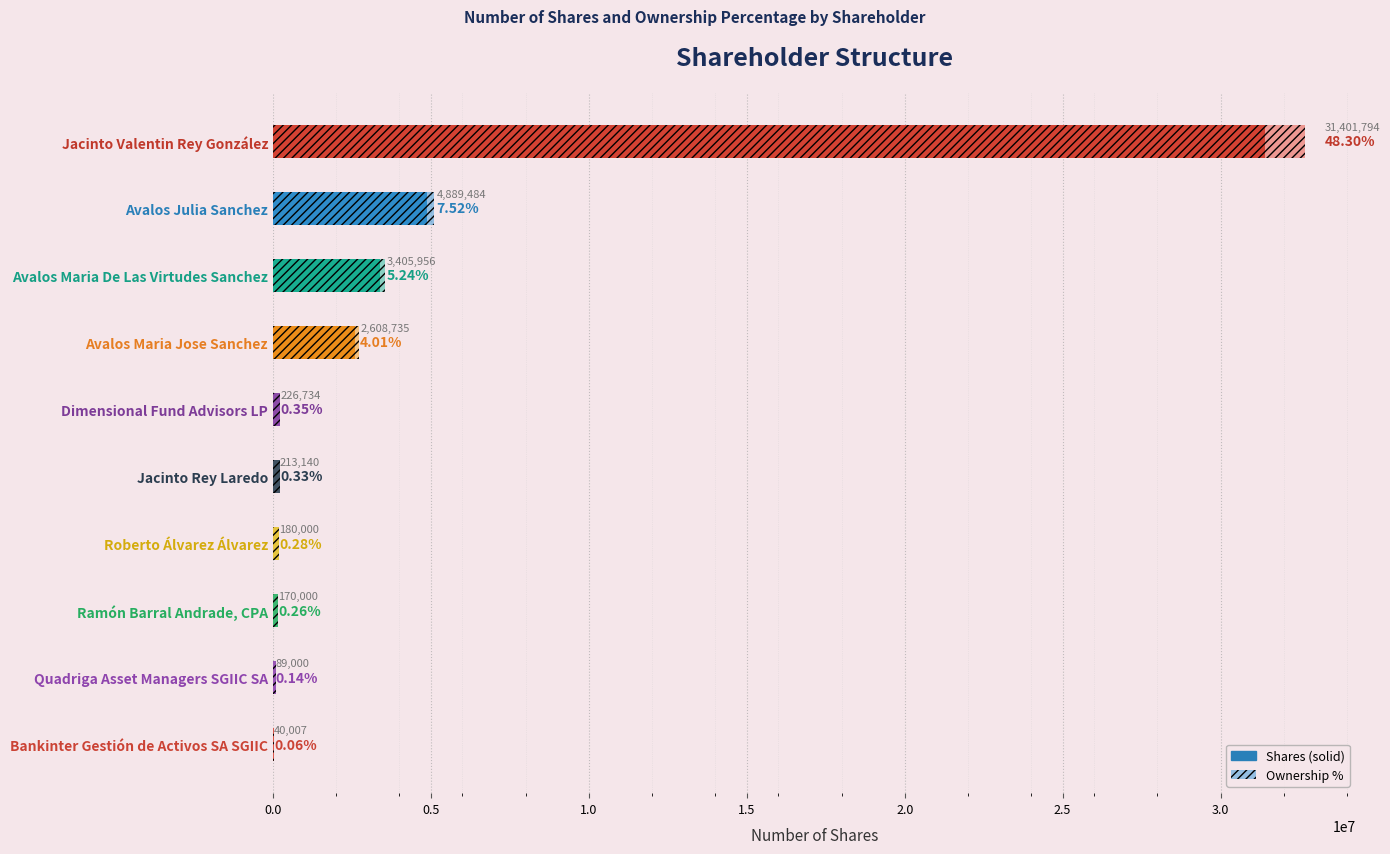

What is the label of the 10th bar from the right?

Jacinto Valentin Rey González